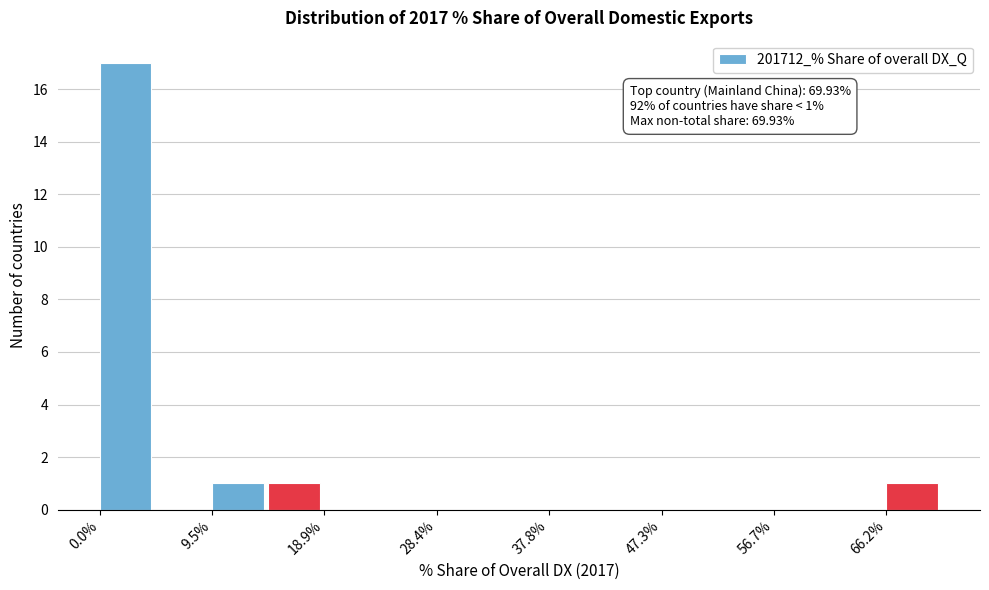

Which range on the x-axis has the tallest bar?

0 to 5